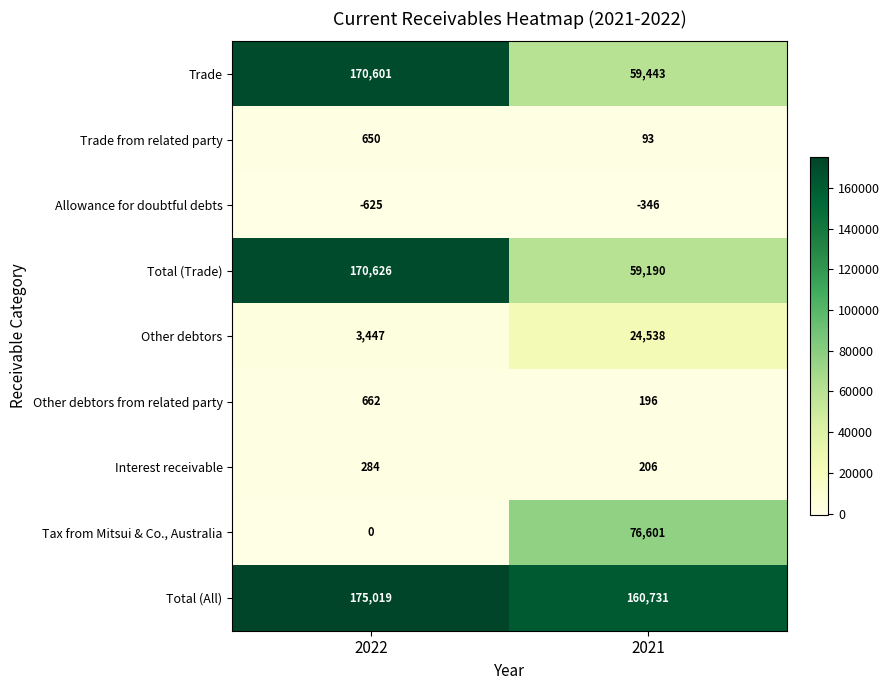

What is the difference between the highest and lowest values at 2022?

175644